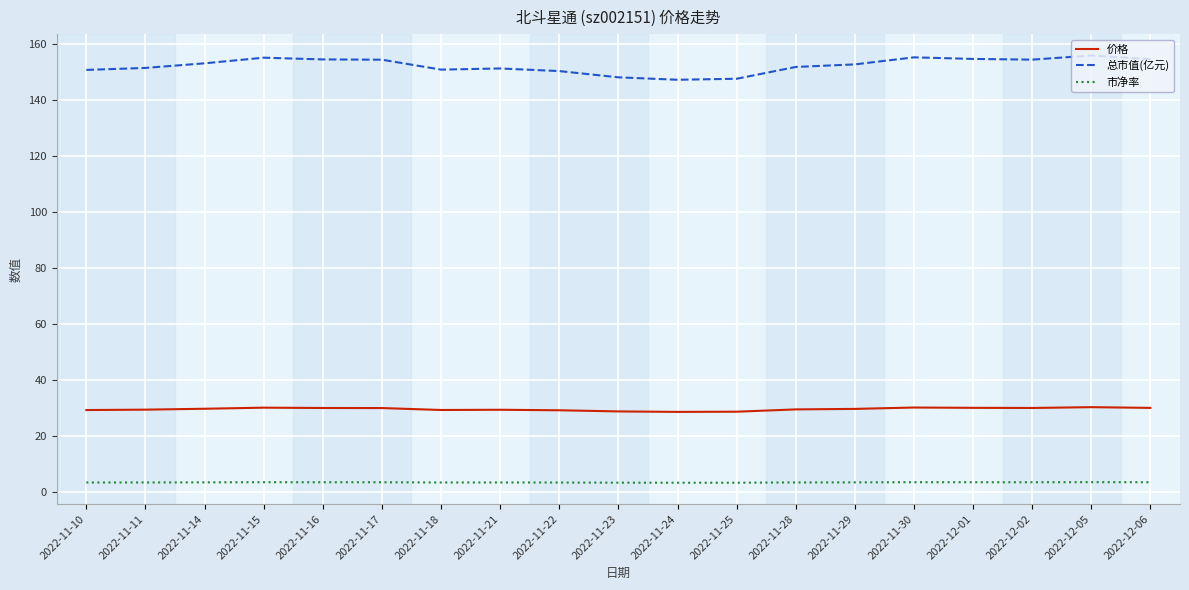

What is the spread (max minus min) of values at 2022-11-14?

149.6